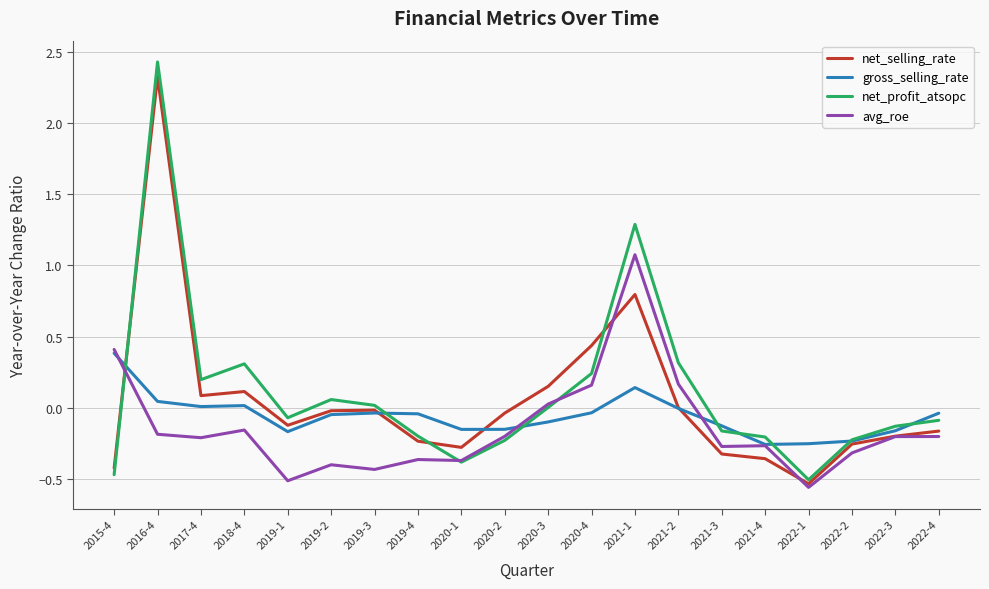

Rank the series by their maximum value, from highest to lowest.

net_profit_atsopc, net_selling_rate, avg_roe, gross_selling_rate